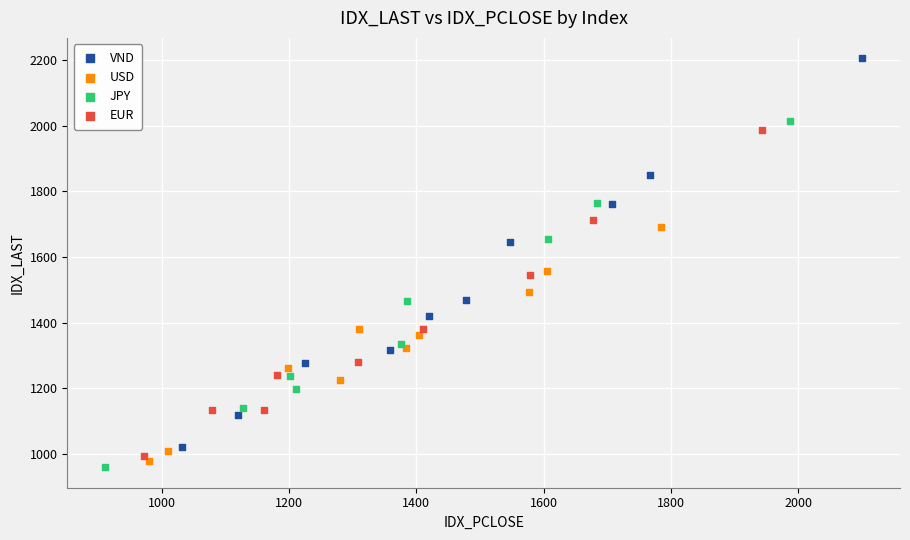

Which series reaches the minimum Y coordinate?

JPY